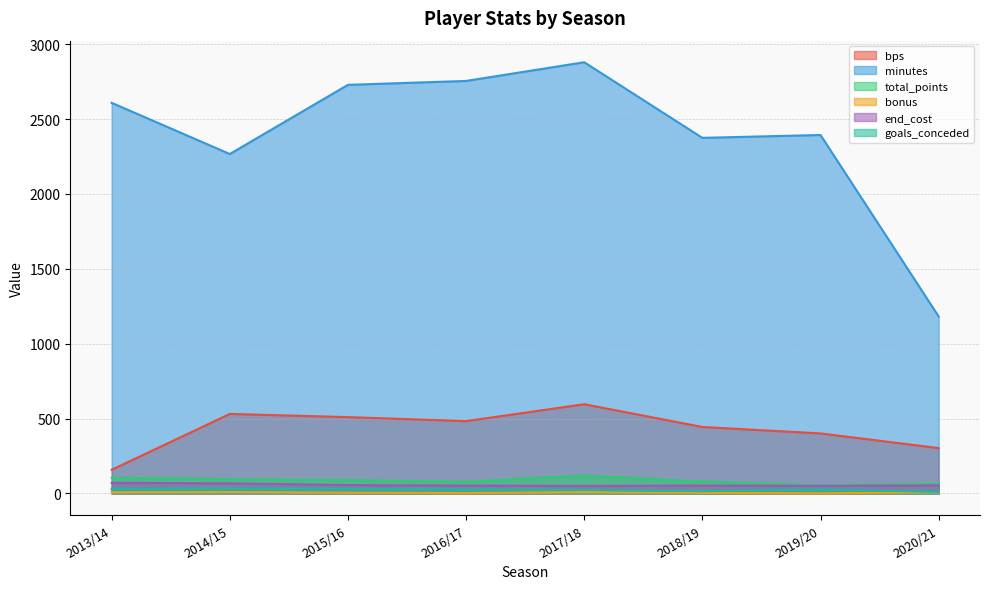

What is the difference between the bps values at 2017/18 and 2020/21?

293